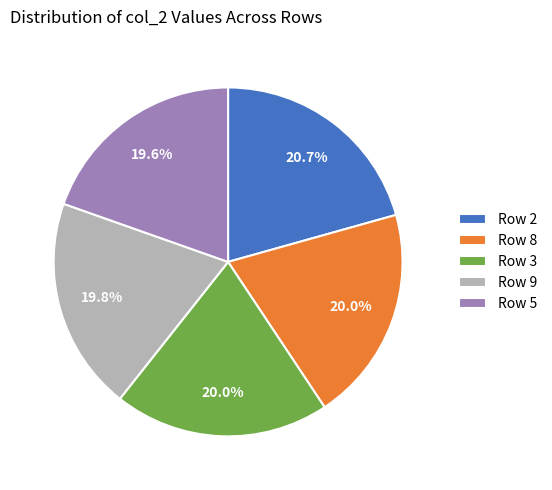

Count the number of slices in the pie.

5